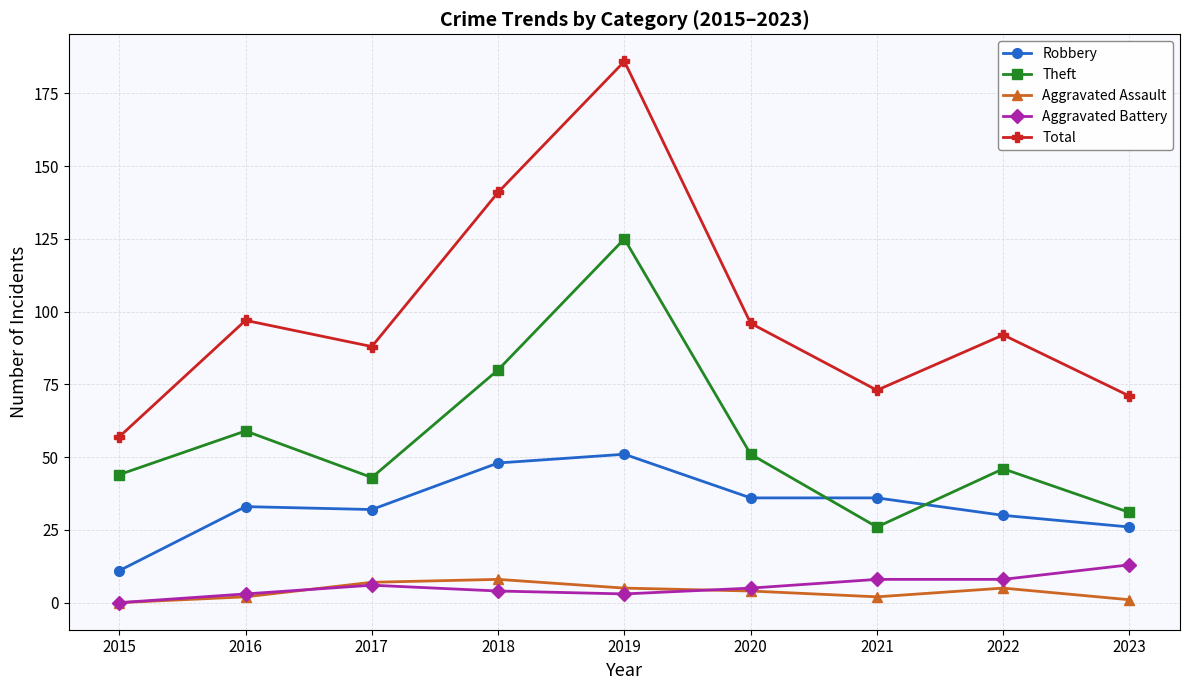

Which series has the widest spread of values?

Total